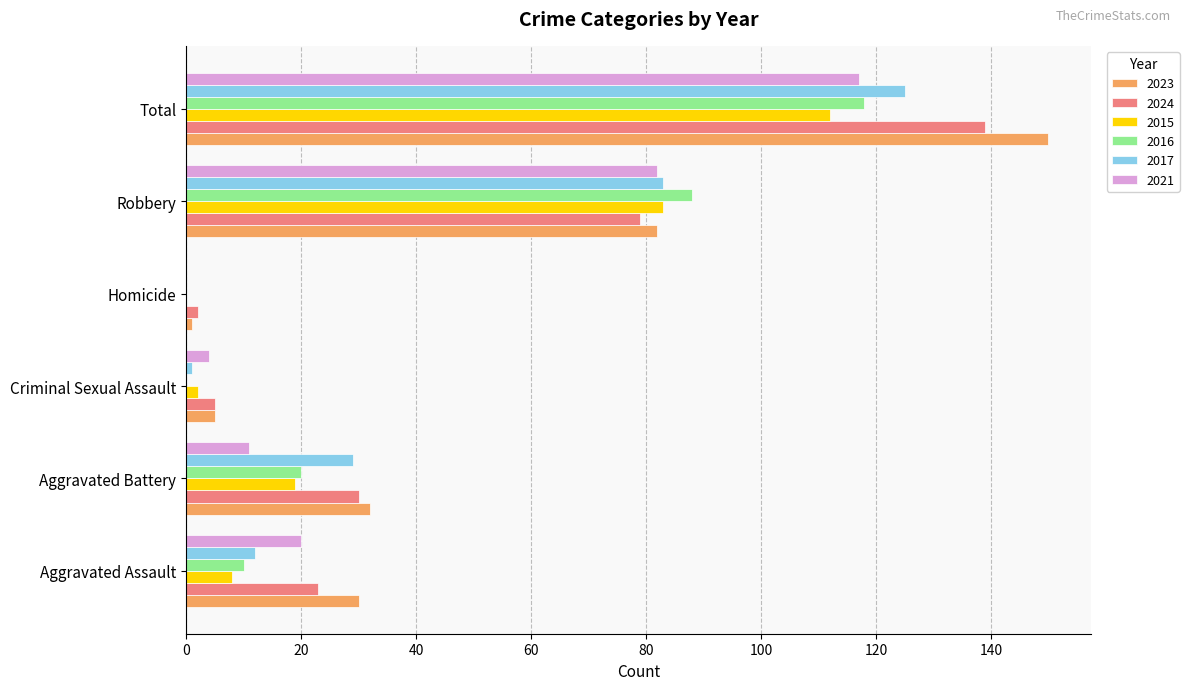

What is the maximum value shown in the chart?

150